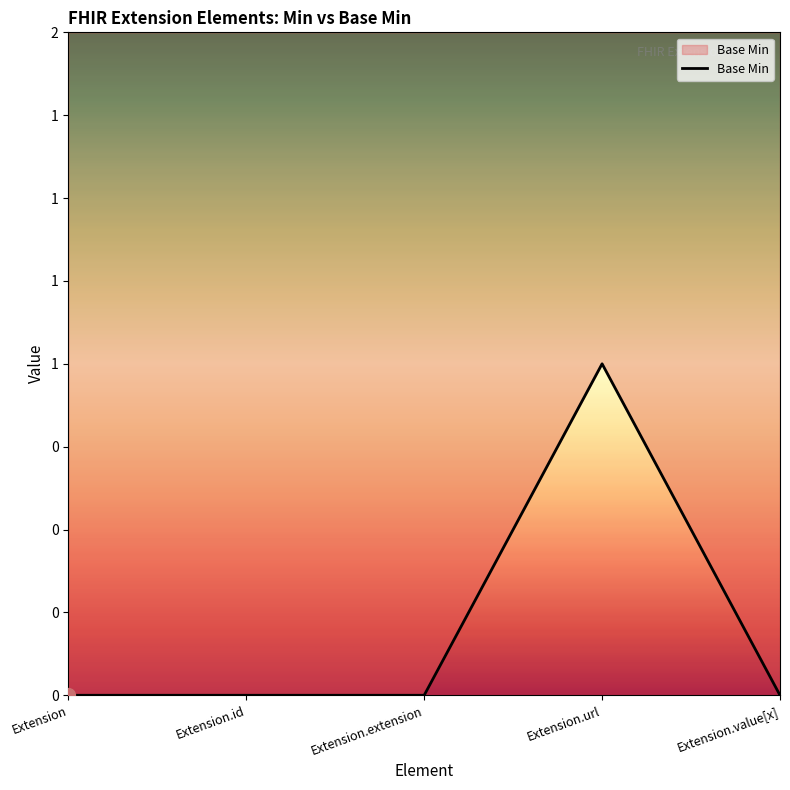

Between Extension.extension and Extension.url, which is larger?

Extension.url